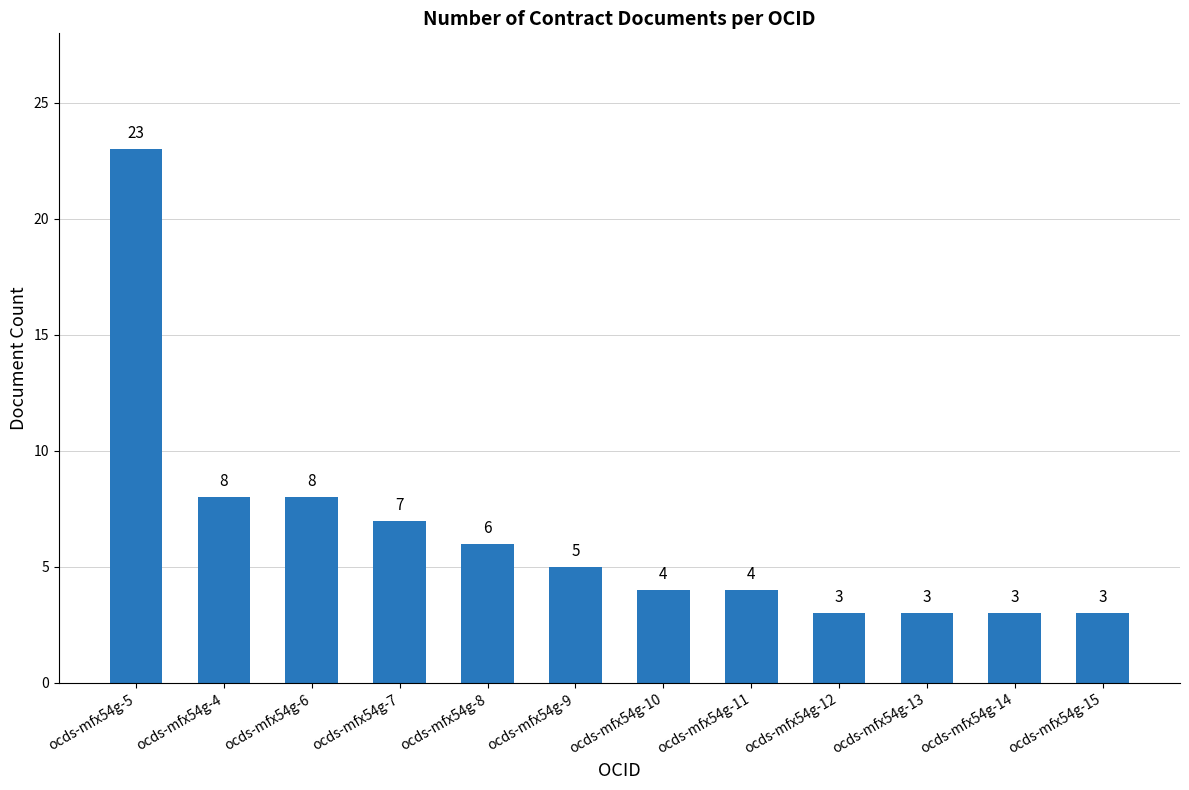

What is the smallest value displayed?

3